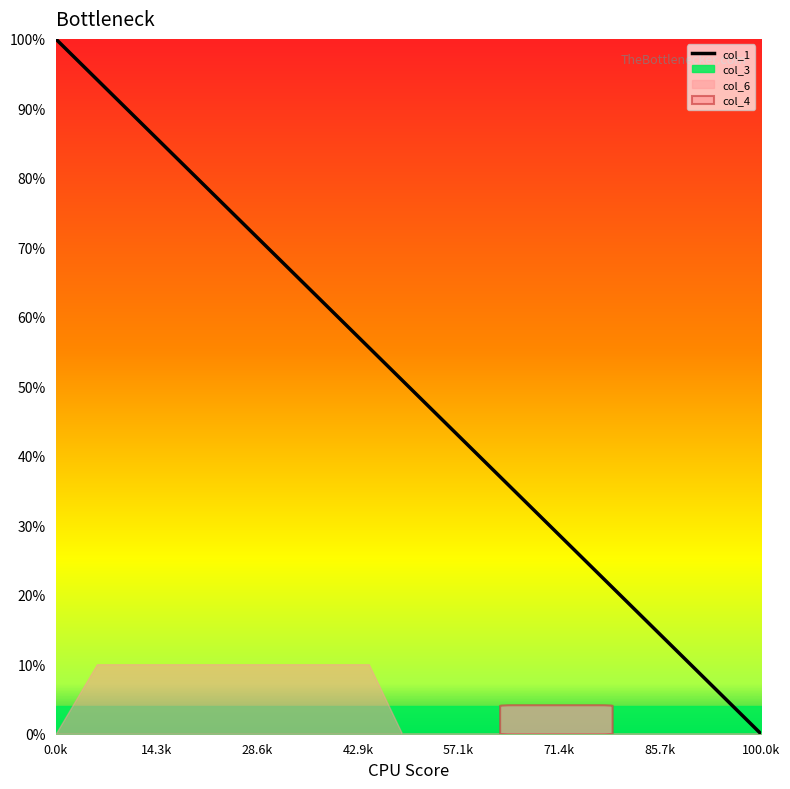

Which category has the lowest value in the col_1 series?

100.0k